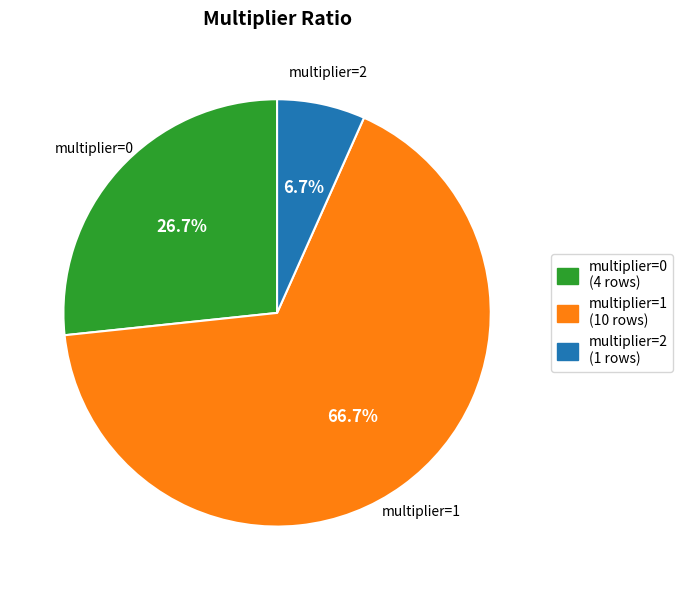

What is the smallest slice in the pie chart?

multiplier=2 (1 rows)